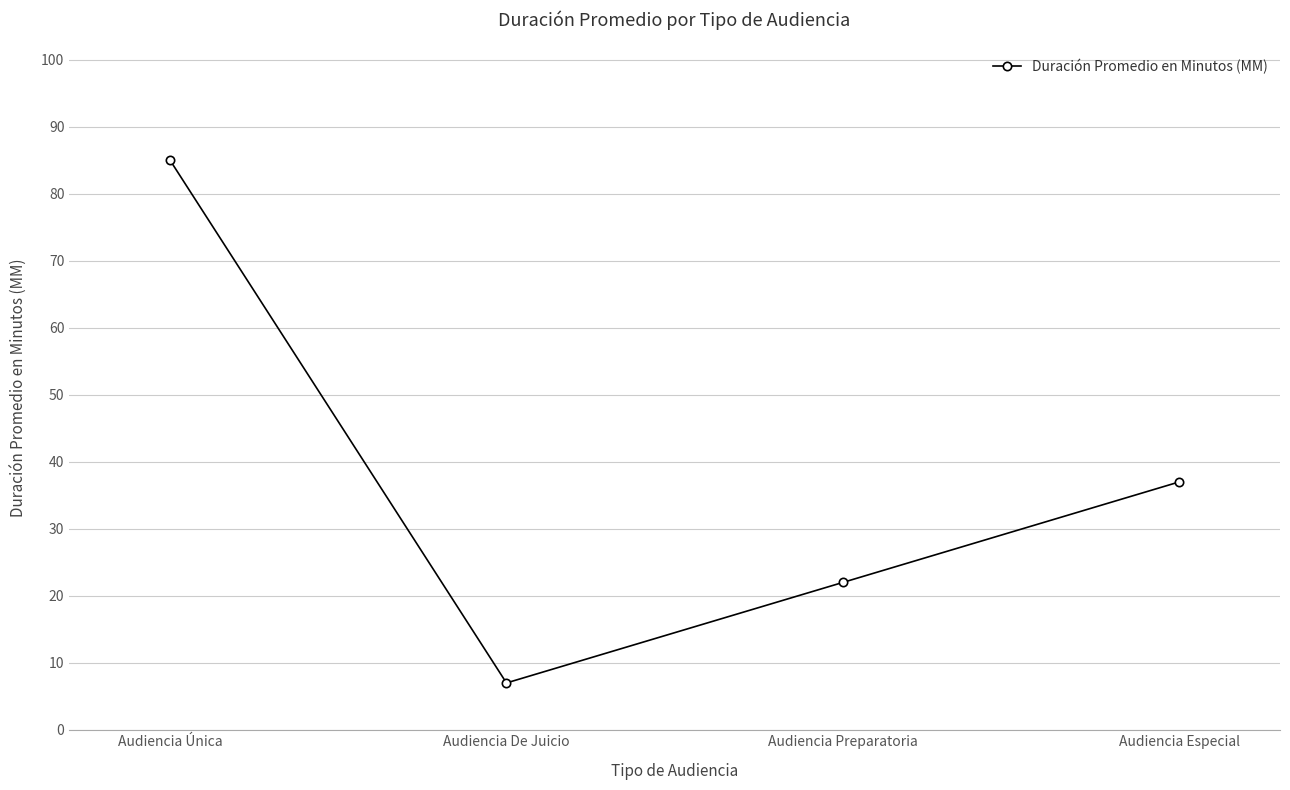

At which label does the data first exceed 37?

Audiencia Única